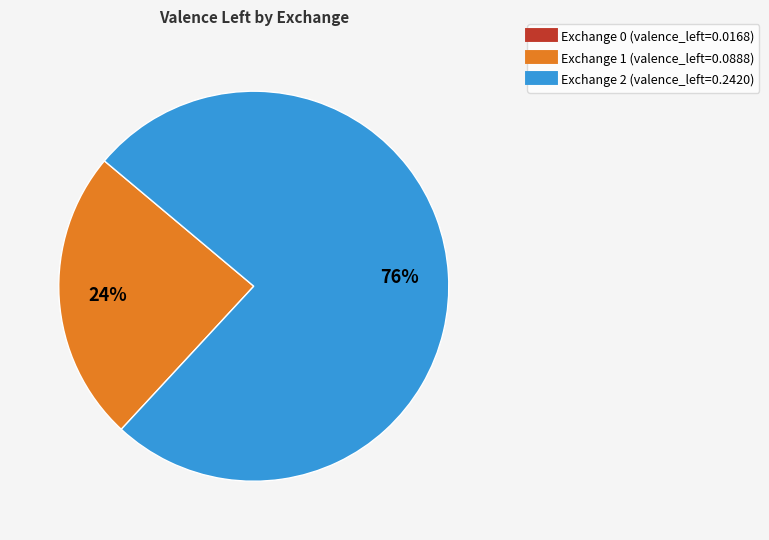

To the nearest percent, what is the difference between the largest and smallest slice percentages?

76%